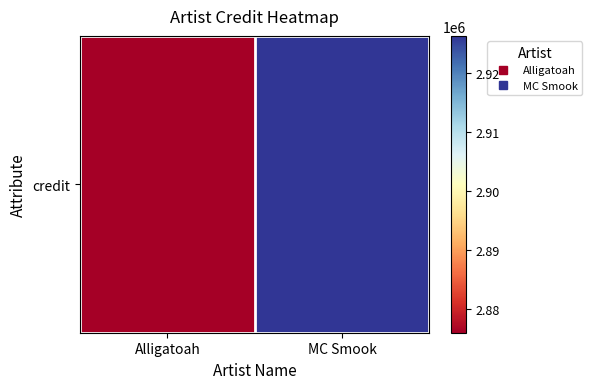

Reading left to right, extract all data points from this chart.

2876017	2926337